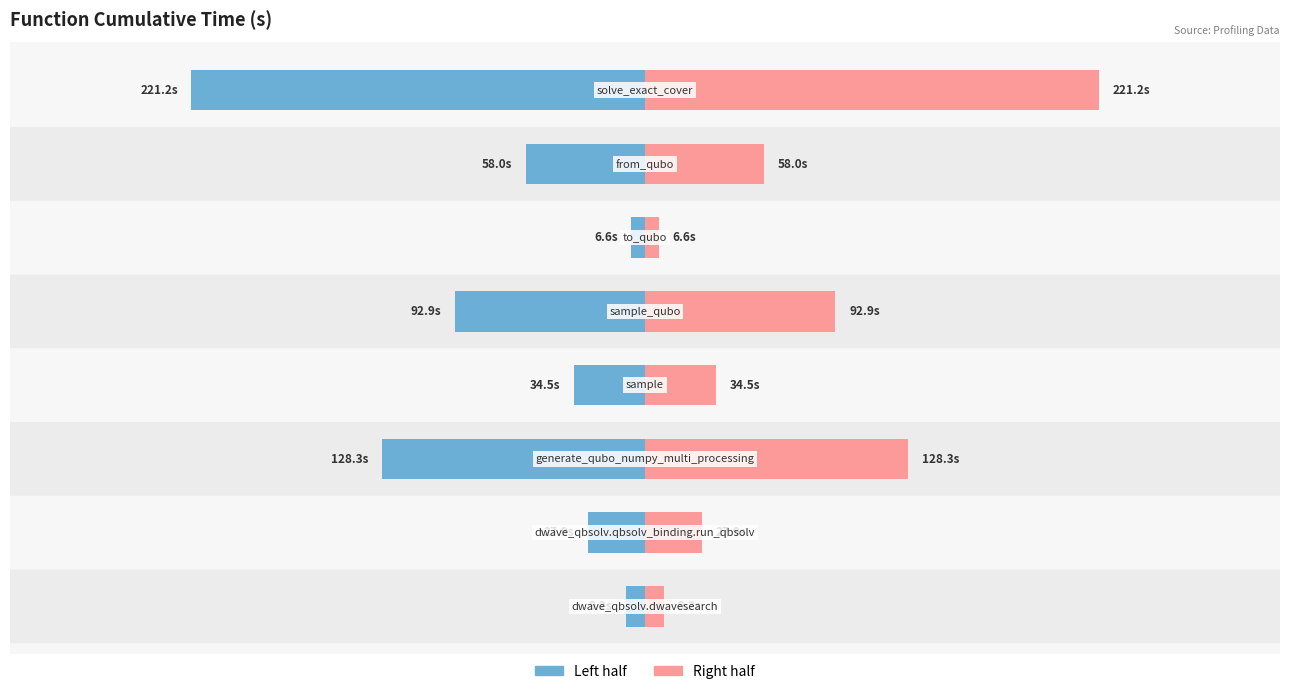

Which has a higher value, 6 or 3?

3